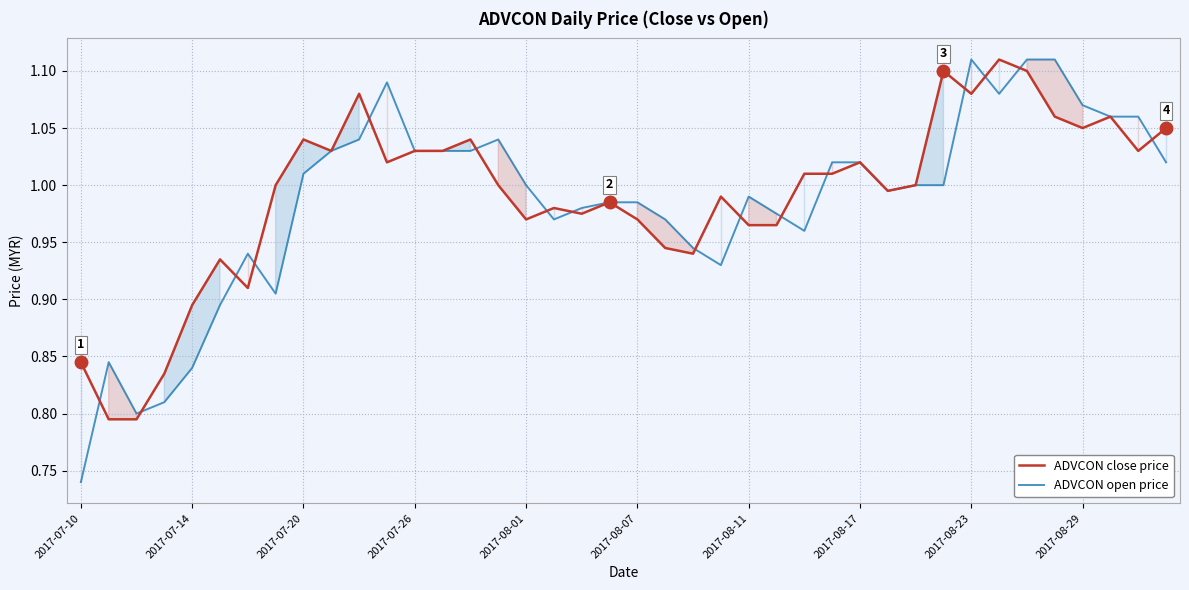

How many data points in ADVCON open price are above 1?

18